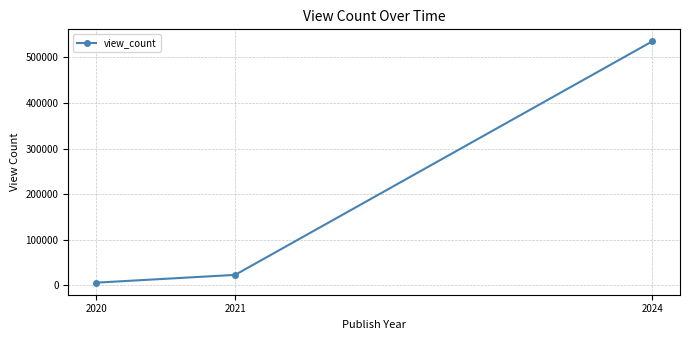

What is the maximum value shown in the chart?

535335